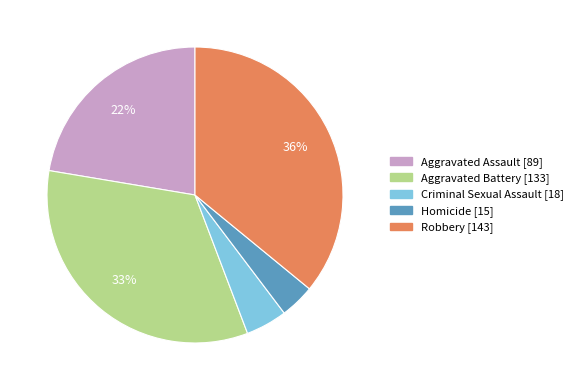

Do Aggravated Battery and Criminal Sexual Assault together represent more than half of the pie?

No